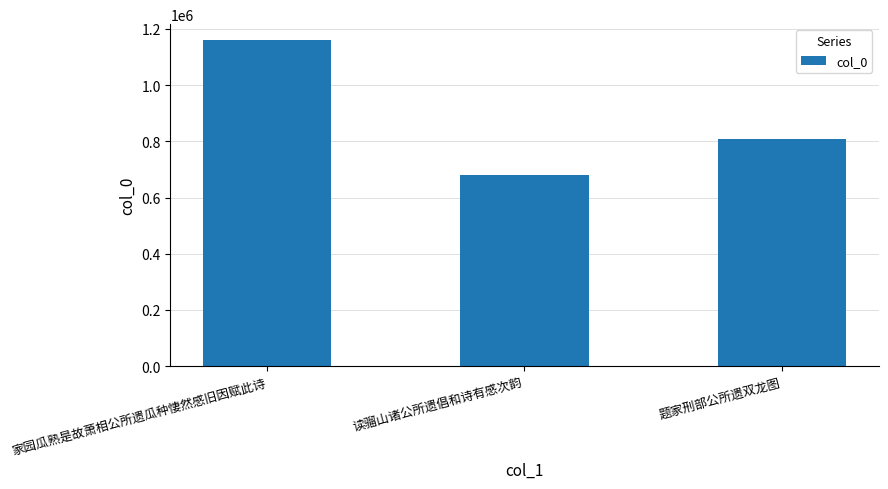

List the labels in order of value, smallest first.

读骝山诸公所遗倡和诗有感次韵, 题家刑部公所遗双龙图, 家园瓜熟是故萧相公所遗瓜种悽然感旧因赋此诗